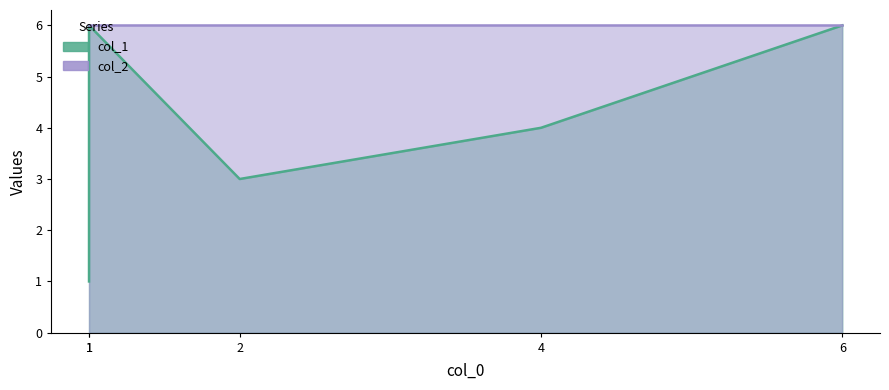

What is the sum of the values at 2 and 1?

9